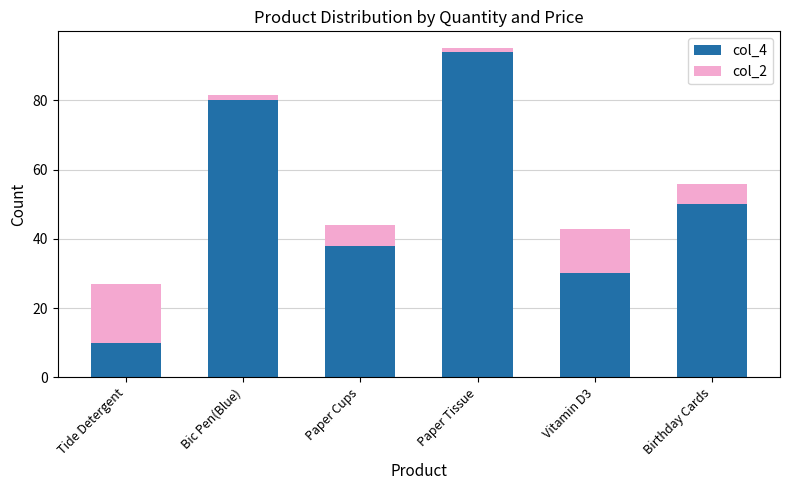

The col_4 series shows 30.0 at Vitamin D3. True or false?

True